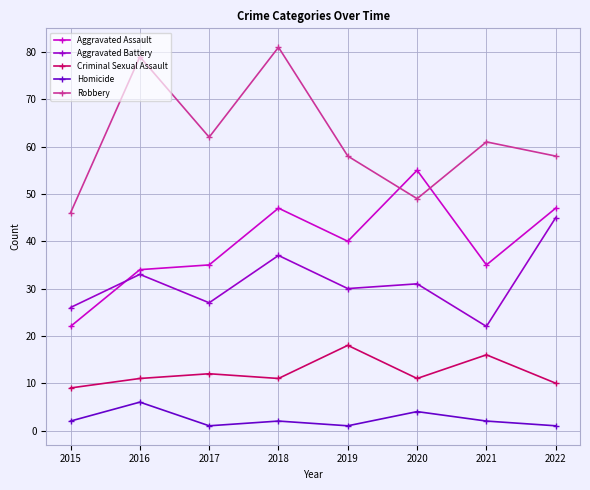

What is the sum of all Aggravated Assault values?

315